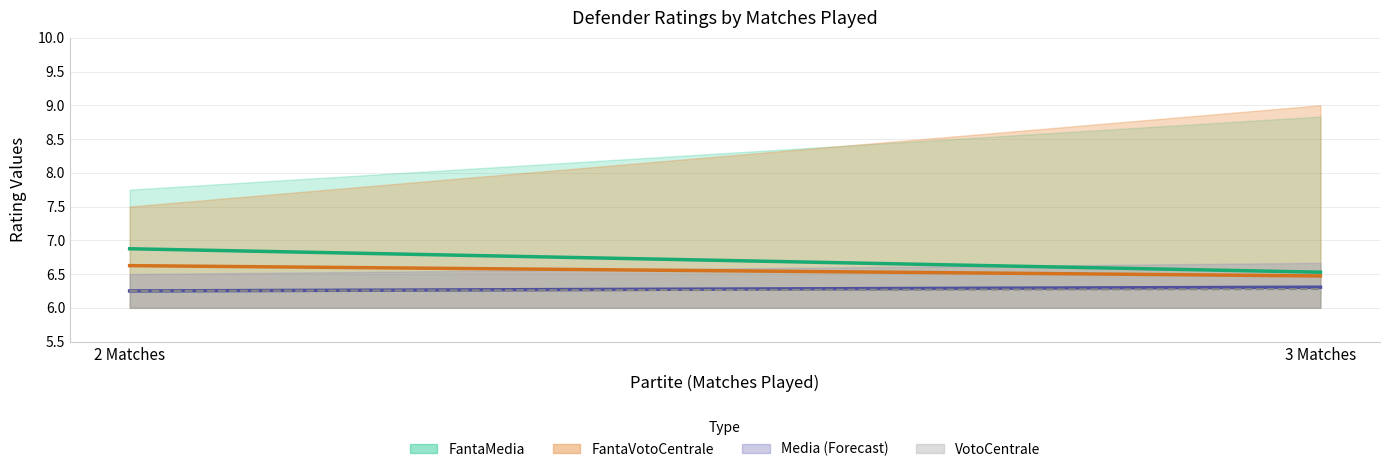

What is the label of the 2nd point from the left?

3 Matches